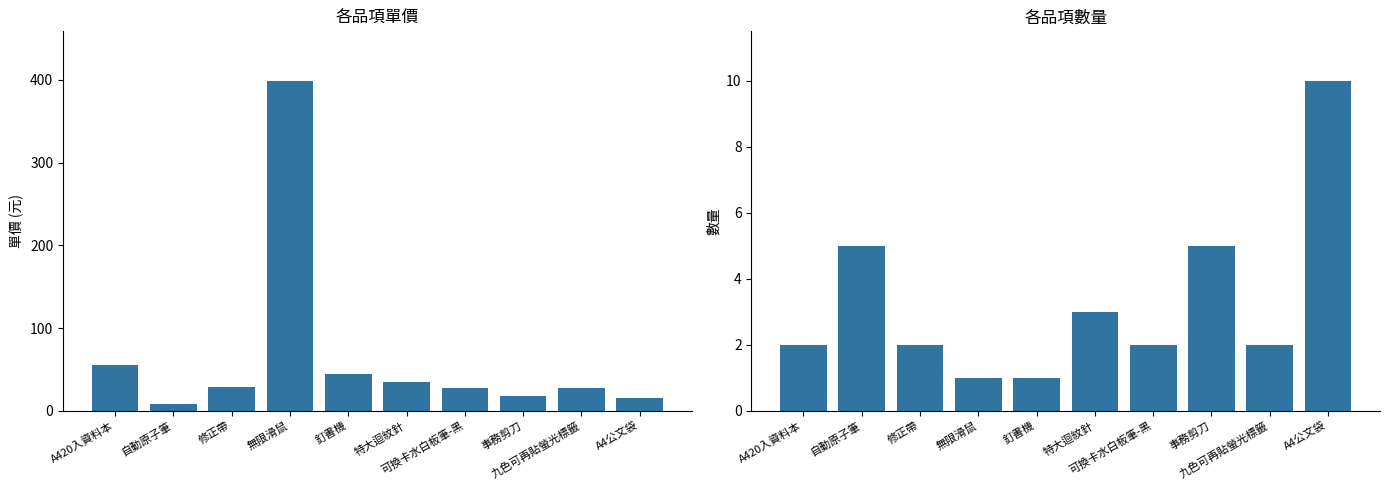

What is the label of the 8th bar from the left?

事務剪刀